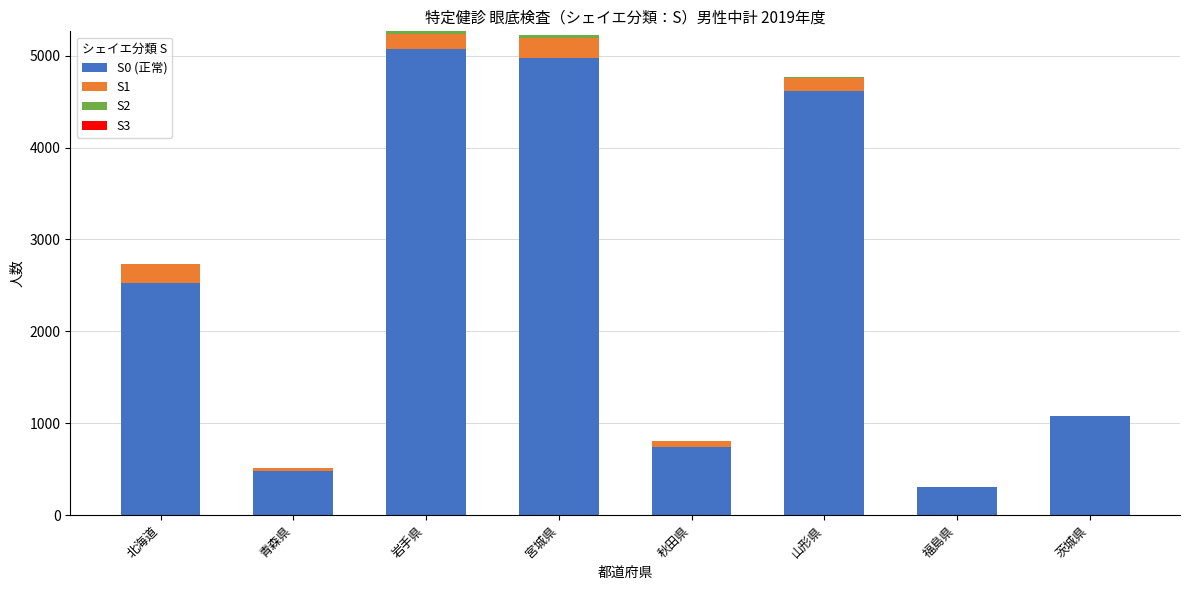

True or false: S0 (正常) has a value of 8223 at 山形県.

False